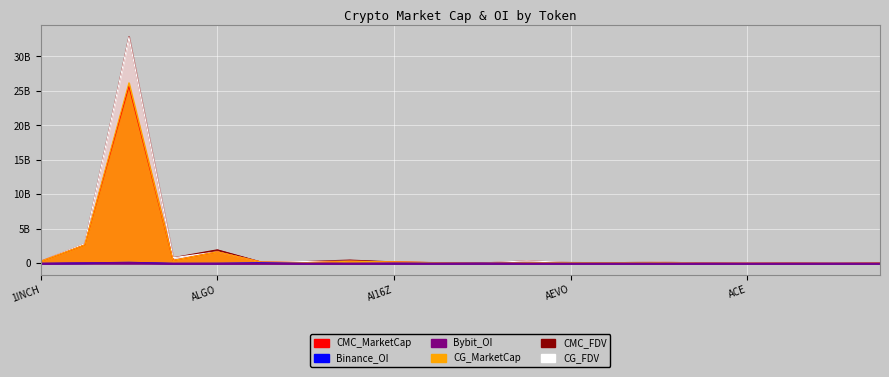

Where is CG_FDV nearest to the value 16386251188?

AAVE